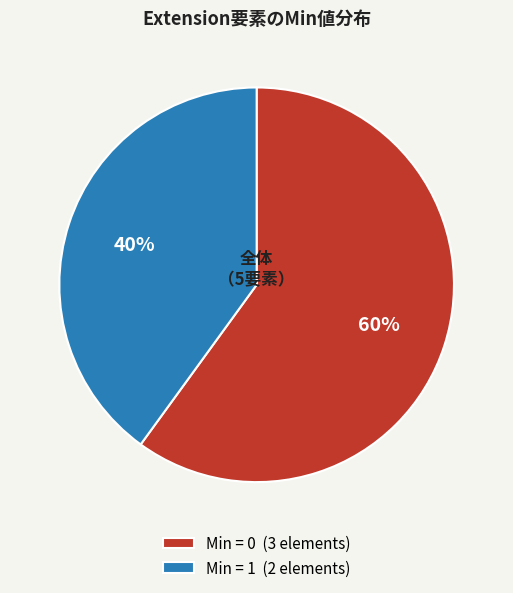

Is the sum of Min = 0 (3 elements) and Min = 1 (2 elements) greater than half?

Yes